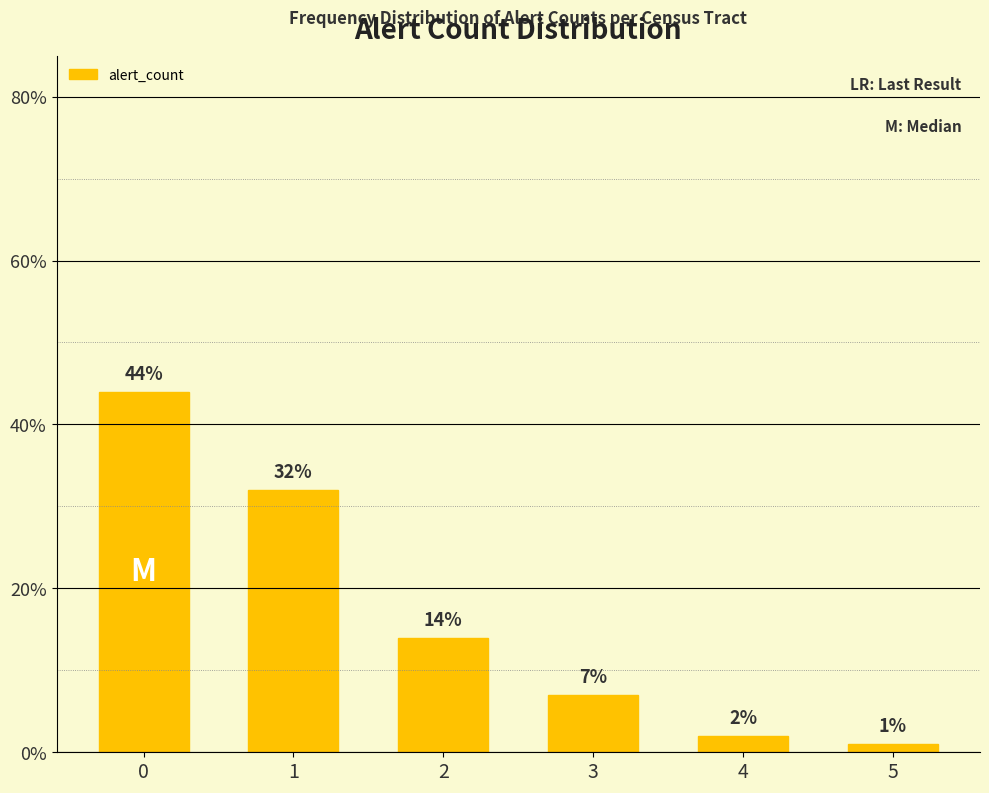

List the labels in order of value, smallest first.

5, 4, 3, 2, 1, 0